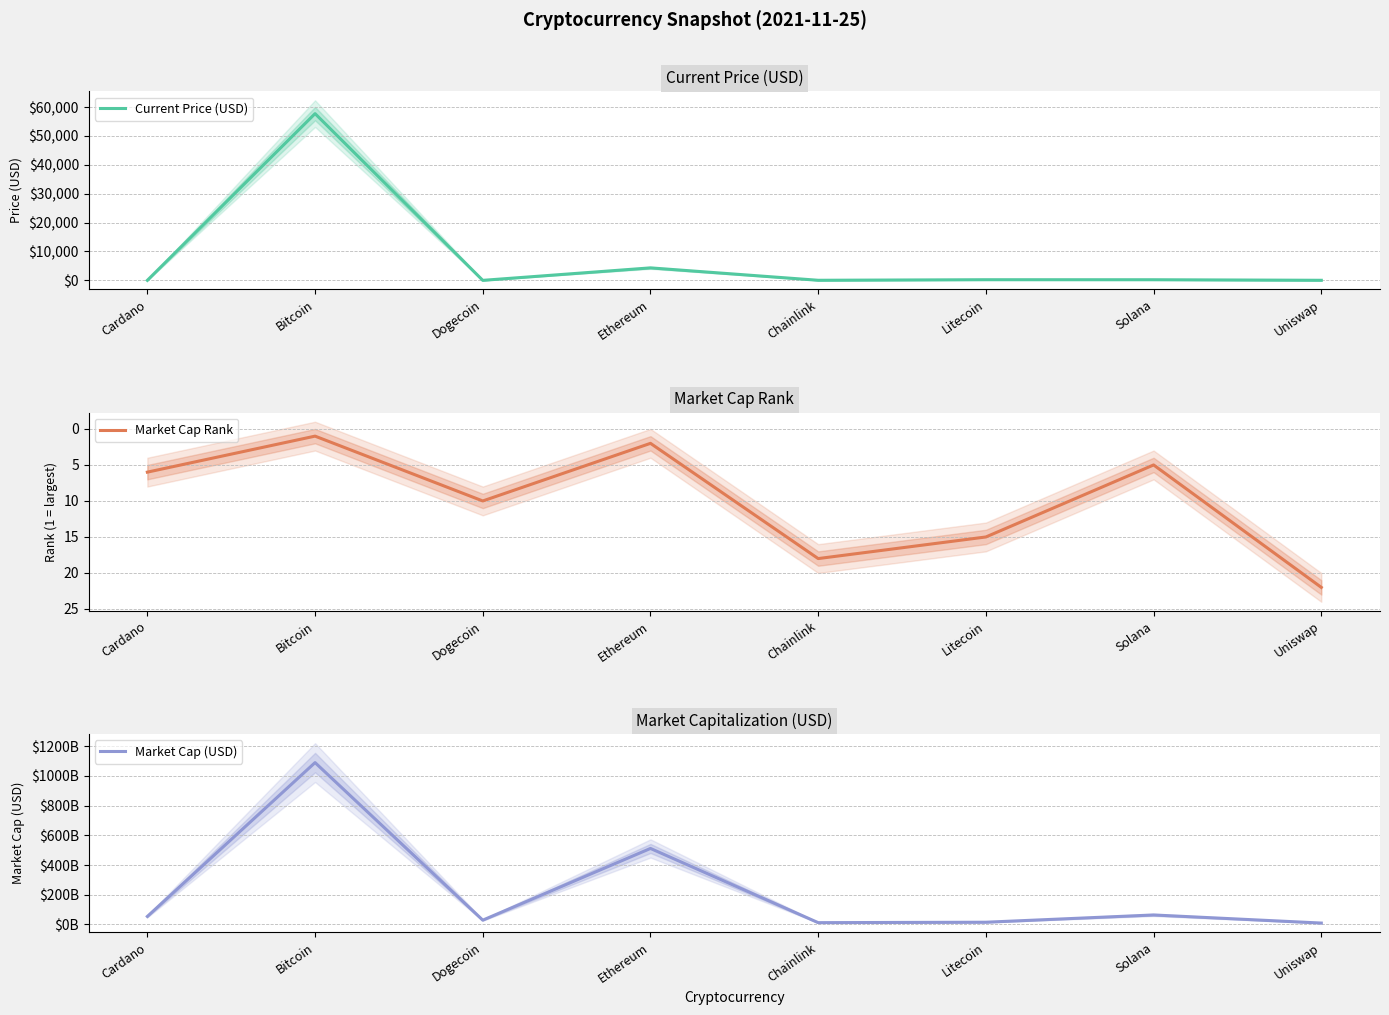

Reading left to right, transcribe all the data shown in this chart.

Current Price (USD): 1.7	57739.0	0.2	4321.4	26.4	219.6	210.9	21.1
Market Cap Rank: 6.0	1.0	10.0	2.0	18.0	15.0	5.0	22.0
Market Cap (USD): 54190090777.0	1090020064165.0	29098530651.0	511989749748.0	12309348102.0	15161511142.0	64089817737.0	9545745751.0